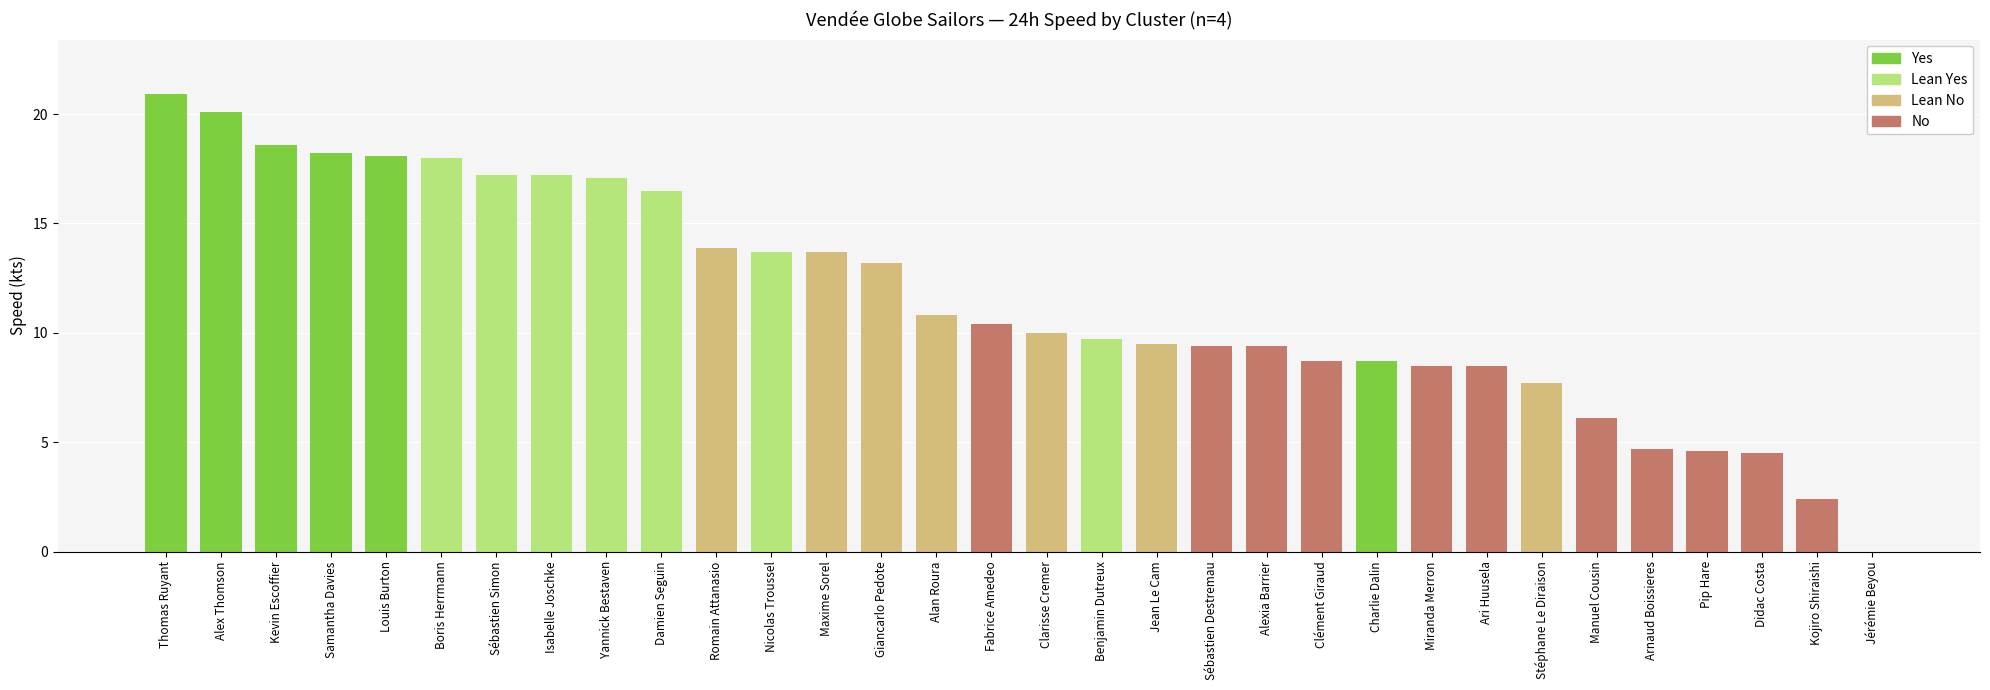

How many data points does each series have?

32